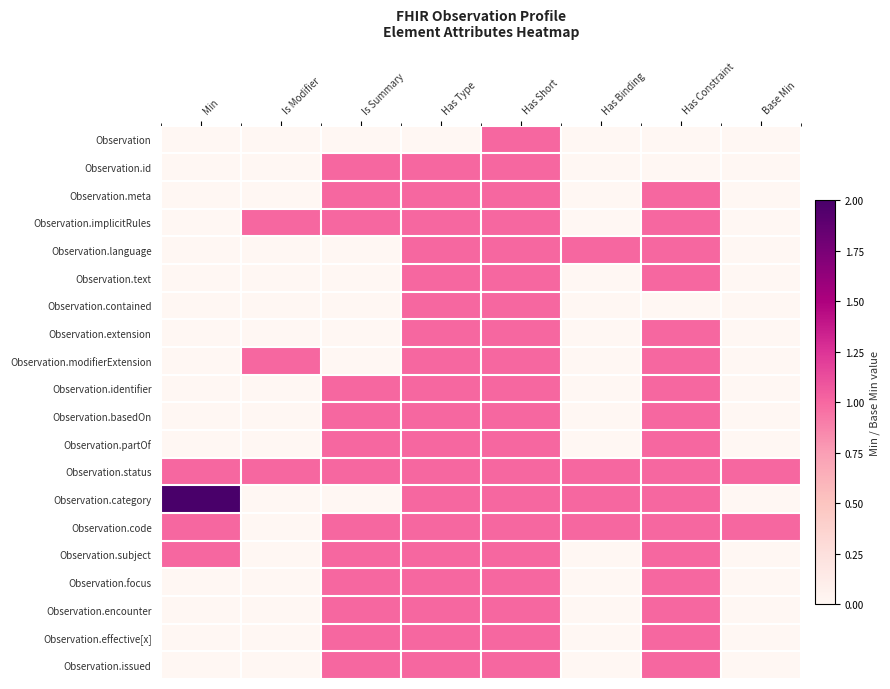

Reading right to left, extract all data points from this chart.

Observation: Base Min=0	Has Constraint=0	Has Binding=0	Has Short=1	Has Type=0	Is Summary=0	Is Modifier=0	Min=0
Observation.id: Base Min=0	Has Constraint=0	Has Binding=0	Has Short=1	Has Type=1	Is Summary=1	Is Modifier=0	Min=0
Observation.meta: Base Min=0	Has Constraint=1	Has Binding=0	Has Short=1	Has Type=1	Is Summary=1	Is Modifier=0	Min=0
Observation.implicitRules: Base Min=0	Has Constraint=1	Has Binding=0	Has Short=1	Has Type=1	Is Summary=1	Is Modifier=1	Min=0
Observation.language: Base Min=0	Has Constraint=1	Has Binding=1	Has Short=1	Has Type=1	Is Summary=0	Is Modifier=0	Min=0
Observation.text: Base Min=0	Has Constraint=1	Has Binding=0	Has Short=1	Has Type=1	Is Summary=0	Is Modifier=0	Min=0
Observation.contained: Base Min=0	Has Constraint=0	Has Binding=0	Has Short=1	Has Type=1	Is Summary=0	Is Modifier=0	Min=0
Observation.extension: Base Min=0	Has Constraint=1	Has Binding=0	Has Short=1	Has Type=1	Is Summary=0	Is Modifier=0	Min=0
Observation.modifierExtension: Base Min=0	Has Constraint=1	Has Binding=0	Has Short=1	Has Type=1	Is Summary=0	Is Modifier=1	Min=0
Observation.identifier: Base Min=0	Has Constraint=1	Has Binding=0	Has Short=1	Has Type=1	Is Summary=1	Is Modifier=0	Min=0
Observation.basedOn: Base Min=0	Has Constraint=1	Has Binding=0	Has Short=1	Has Type=1	Is Summary=1	Is Modifier=0	Min=0
Observation.partOf: Base Min=0	Has Constraint=1	Has Binding=0	Has Short=1	Has Type=1	Is Summary=1	Is Modifier=0	Min=0
Observation.status: Base Min=1	Has Constraint=1	Has Binding=1	Has Short=1	Has Type=1	Is Summary=1	Is Modifier=1	Min=1
Observation.category: Base Min=0	Has Constraint=1	Has Binding=1	Has Short=1	Has Type=1	Is Summary=0	Is Modifier=0	Min=2
Observation.code: Base Min=1	Has Constraint=1	Has Binding=1	Has Short=1	Has Type=1	Is Summary=1	Is Modifier=0	Min=1
Observation.subject: Base Min=0	Has Constraint=1	Has Binding=0	Has Short=1	Has Type=1	Is Summary=1	Is Modifier=0	Min=1
Observation.focus: Base Min=0	Has Constraint=1	Has Binding=0	Has Short=1	Has Type=1	Is Summary=1	Is Modifier=0	Min=0
Observation.encounter: Base Min=0	Has Constraint=1	Has Binding=0	Has Short=1	Has Type=1	Is Summary=1	Is Modifier=0	Min=0
Observation.effective[x]: Base Min=0	Has Constraint=1	Has Binding=0	Has Short=1	Has Type=1	Is Summary=1	Is Modifier=0	Min=0
Observation.issued: Base Min=0	Has Constraint=1	Has Binding=0	Has Short=1	Has Type=1	Is Summary=1	Is Modifier=0	Min=0